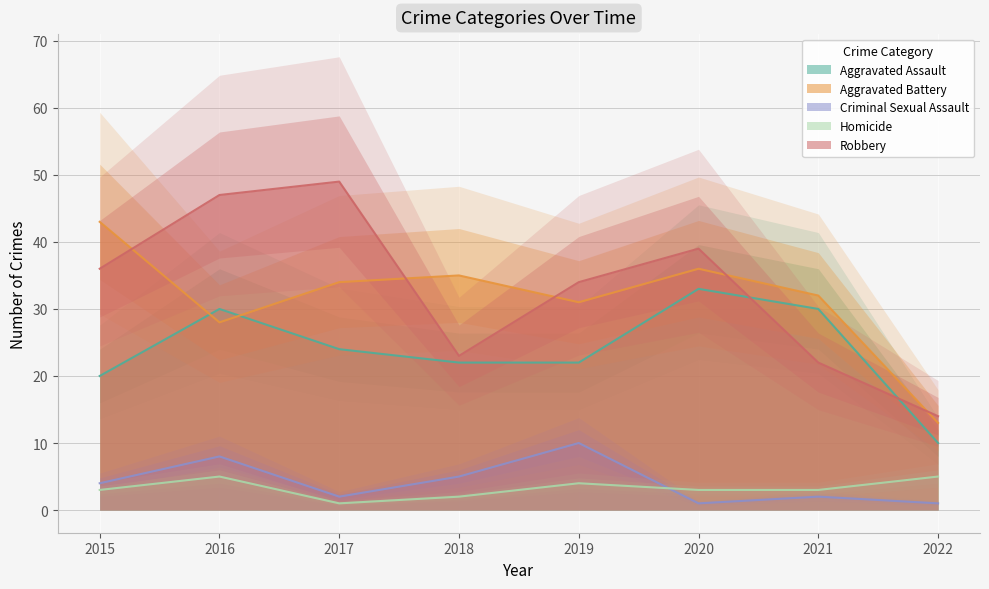

Which series has the largest range (max minus min)?

Robbery